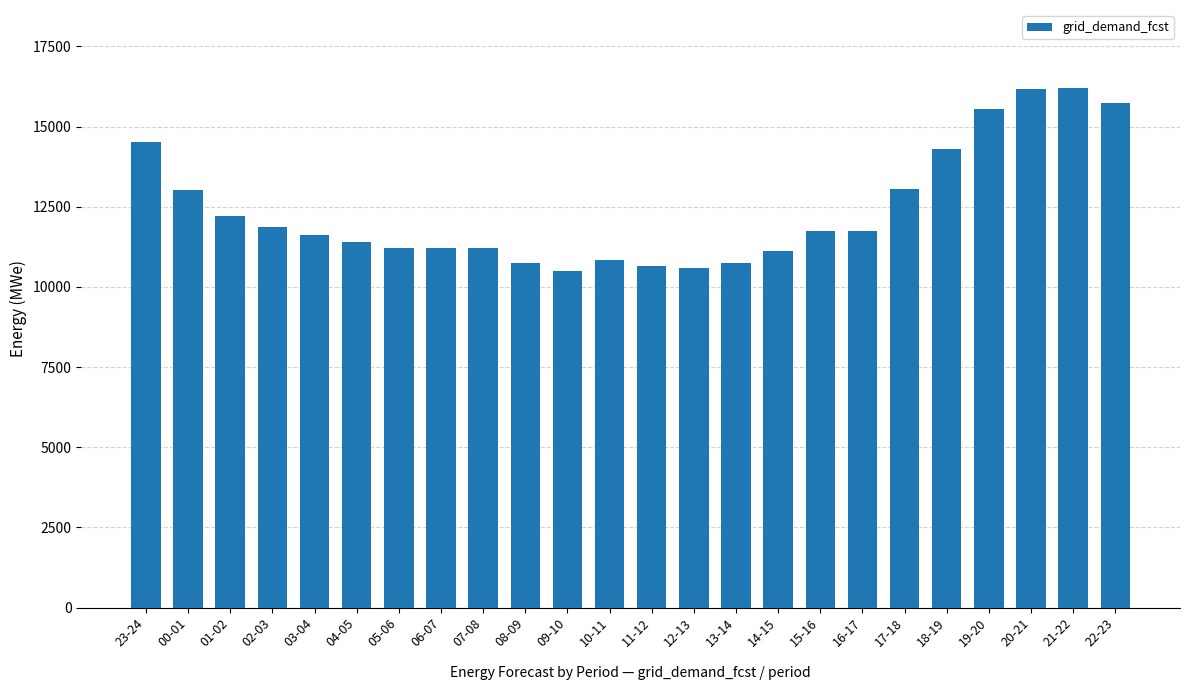

What is the change in value from 13-14 to 20-21?

+5451